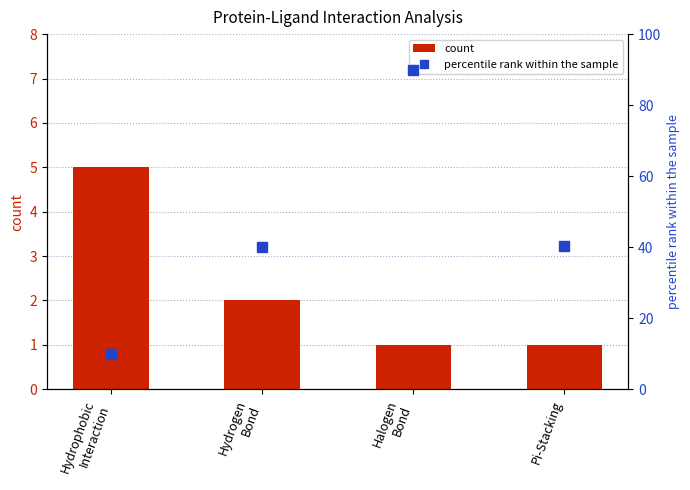

List the series in order of their peak value, lowest first.

count, percentile rank within the sample